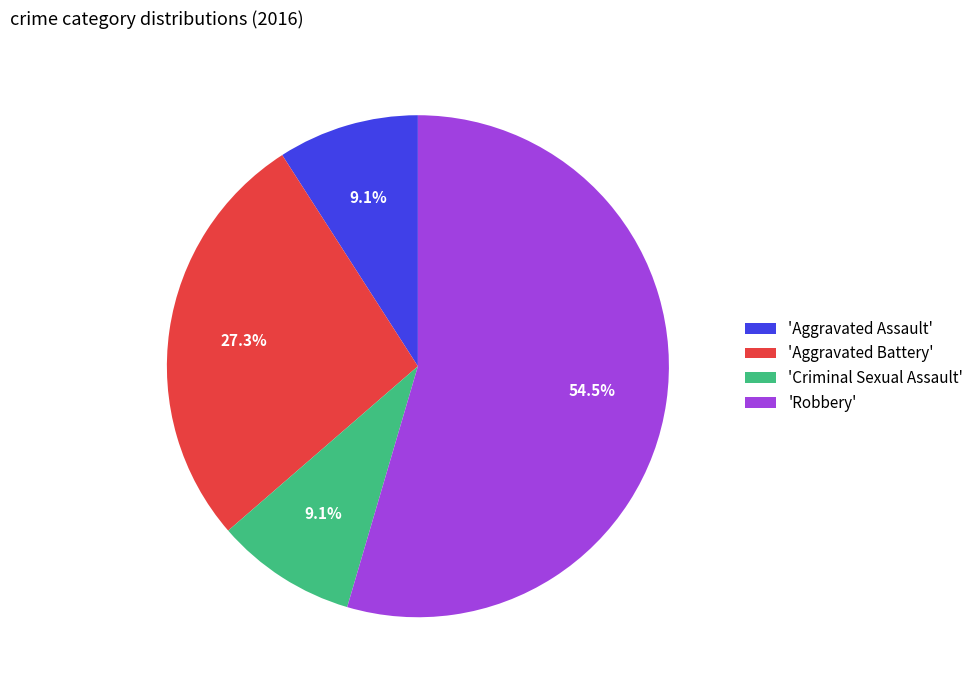

What is the largest slice in the pie chart?

'Robbery'